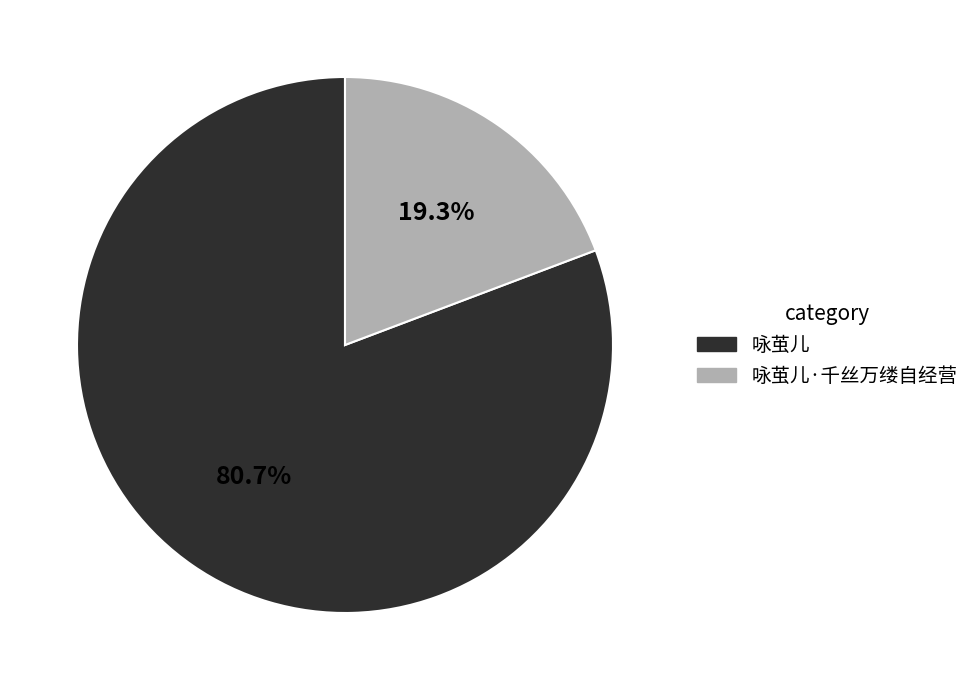

True or false: 咏茧儿 accounts for 81% of the total.

True